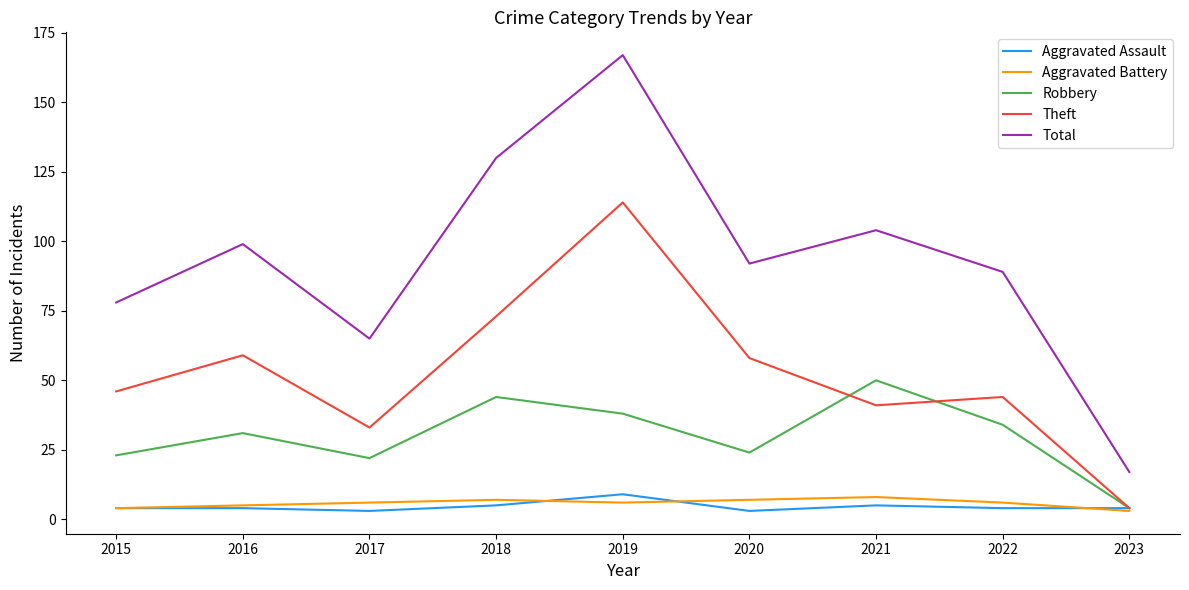

At which category is the sum across all series the highest?

2019